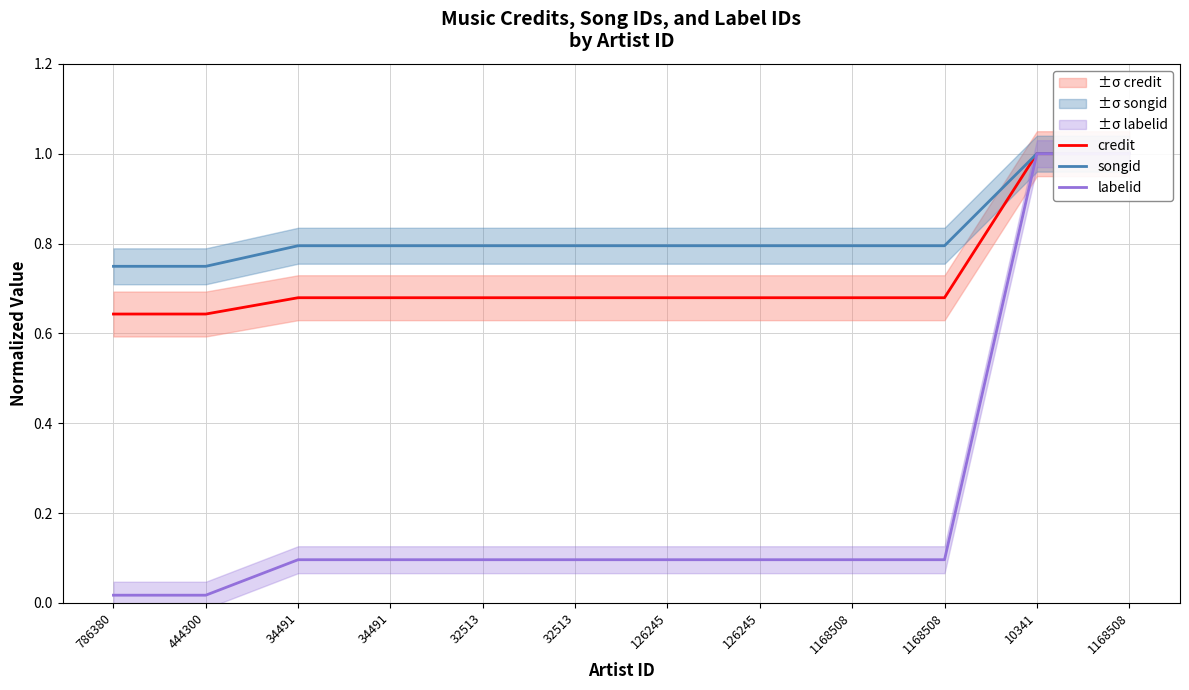

Reading left to right, transcribe all the data shown in this chart.

credit: 786380=0.6	444300=0.6	34491=0.7	34491=0.7	32513=0.7	32513=0.7	126245=0.7	126245=0.7	1168508=0.7	1168508=0.7	10341=1.0	1168508=1.0
songid: 786380=0.7	444300=0.7	34491=0.8	34491=0.8	32513=0.8	32513=0.8	126245=0.8	126245=0.8	1168508=0.8	1168508=0.8	10341=1.0	1168508=1.0
labelid: 786380=0.0	444300=0.0	34491=0.1	34491=0.1	32513=0.1	32513=0.1	126245=0.1	126245=0.1	1168508=0.1	1168508=0.1	10341=1.0	1168508=1.0